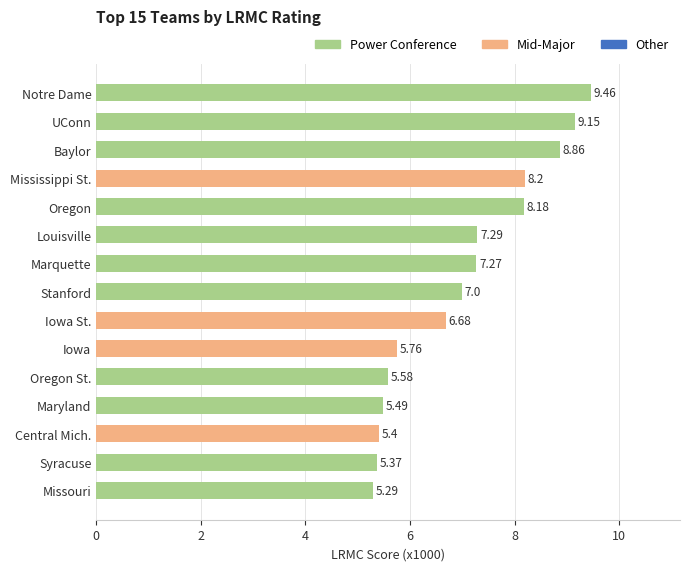

What is the ratio of the value at Oregon St. to the value at UConn?

0.6